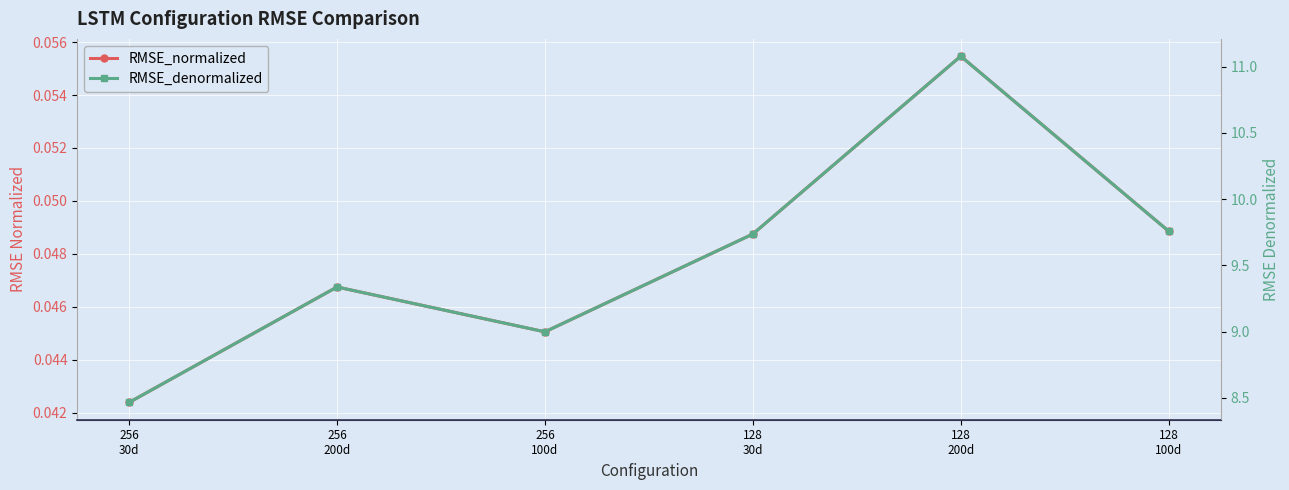

True or false: RMSE_denormalized and RMSE_normalized intersect in this chart.

False